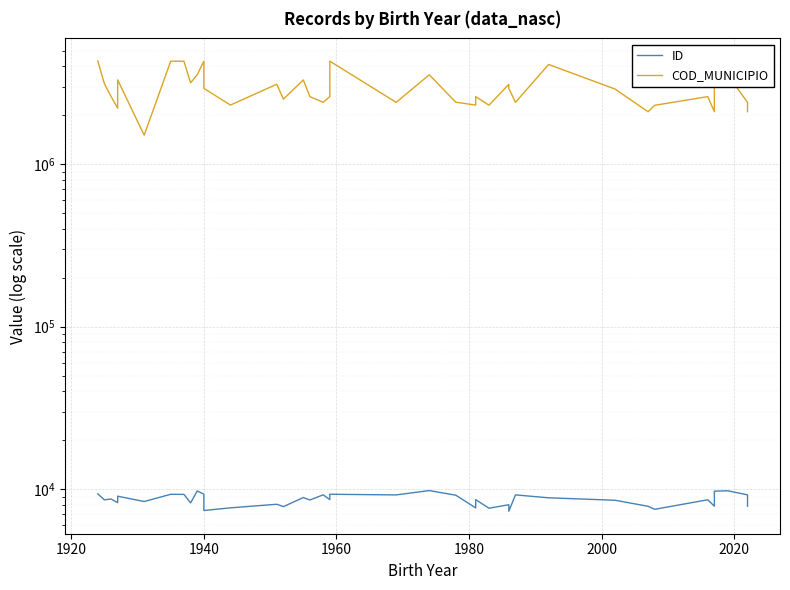

True or false: COD_MUNICIPIO and ID intersect in this chart.

False